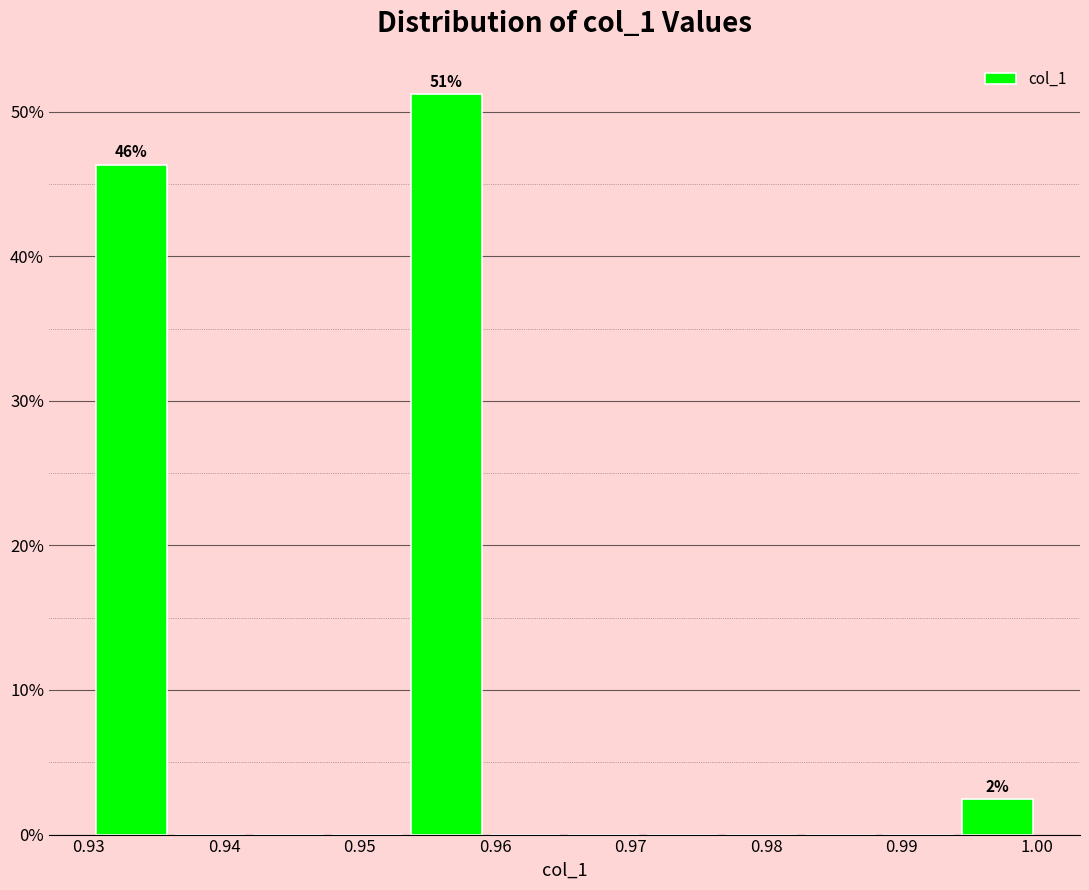

Over which range of the x-axis is the bar tallest?

0.953 to 0.959